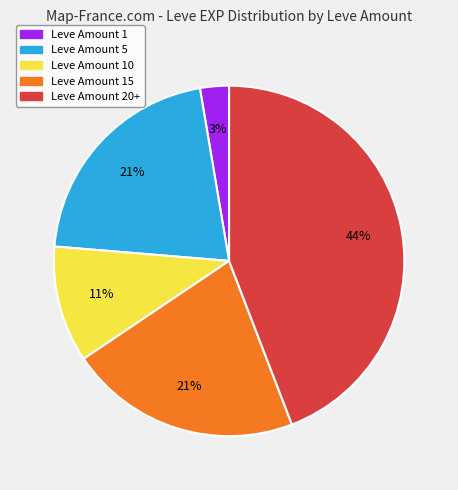

To the nearest percent, what is the difference between the largest and smallest slice percentages?

41%